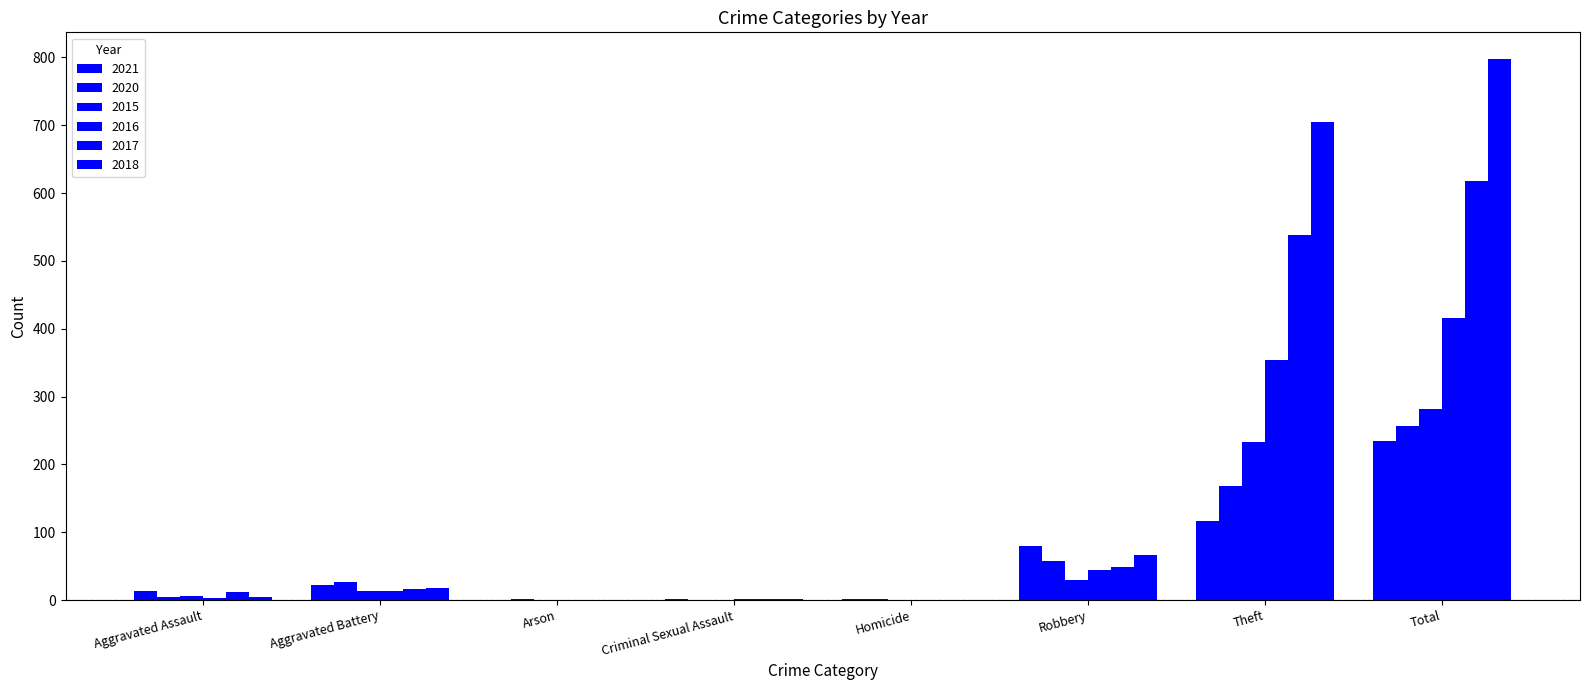

What position from the left is Theft?

7